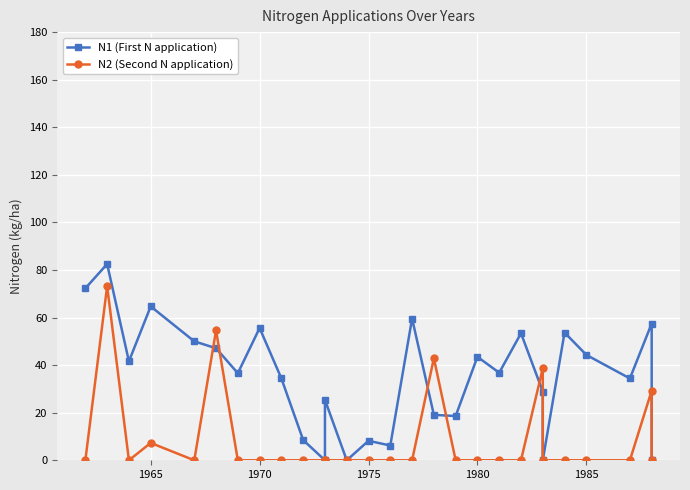

What is the average value of the N1 (First N application) series?

35.1